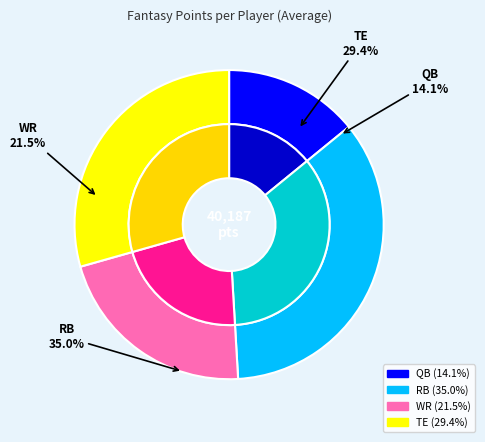

Approximately how many times larger is the value at QB compared to TE?

0.5